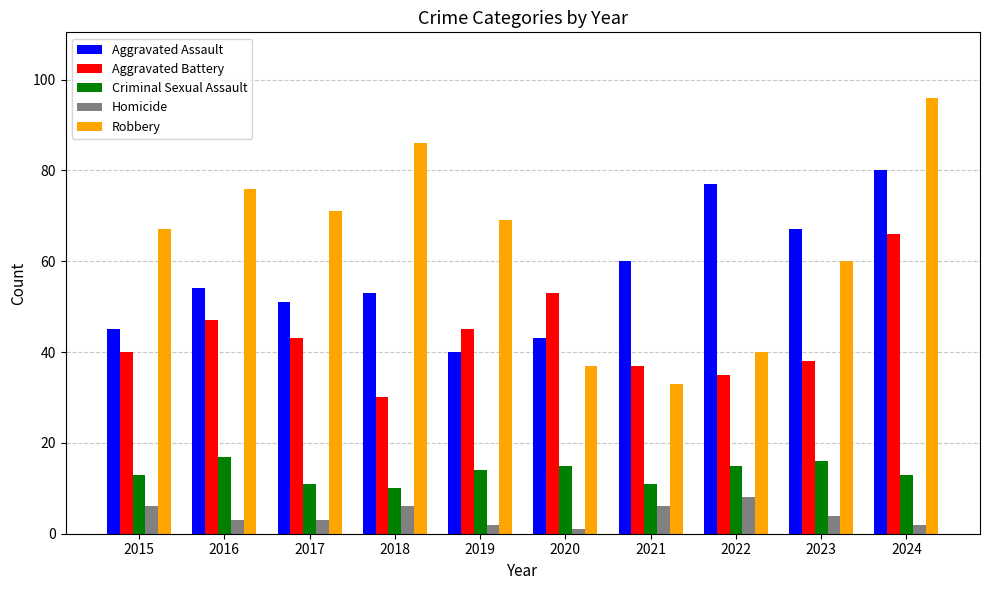

How many bars are there in total?

50